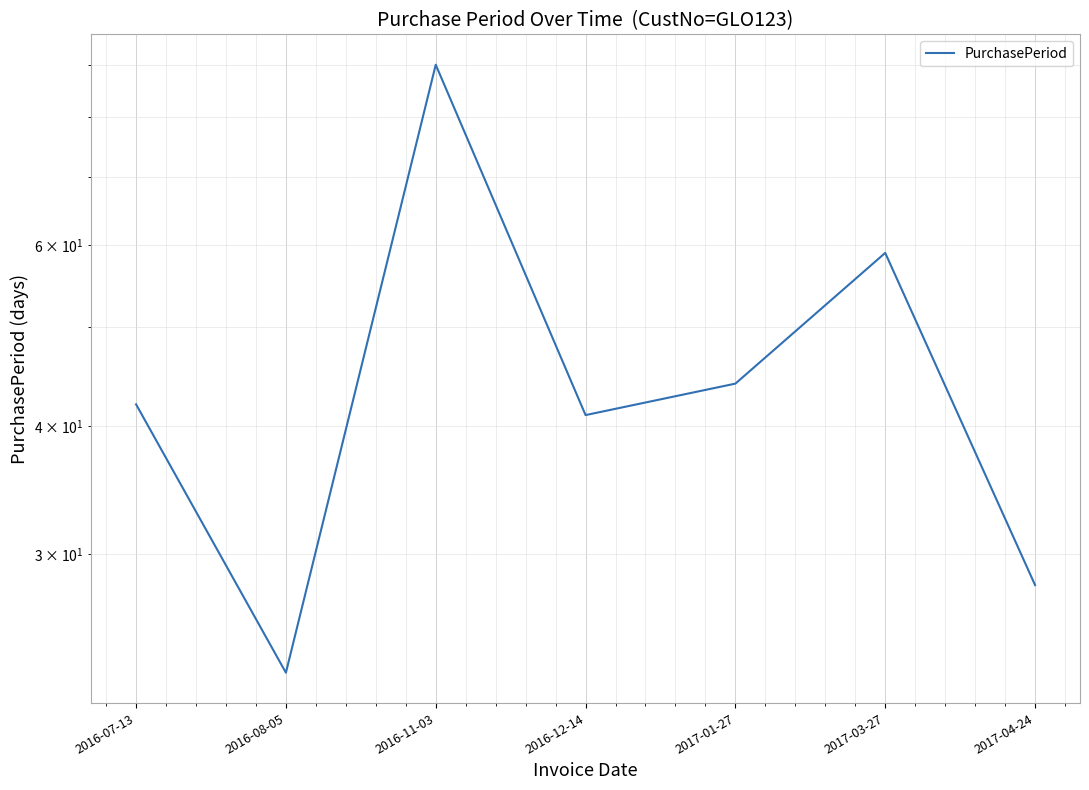

What is the label of the 5th point from the left?

2017-01-27